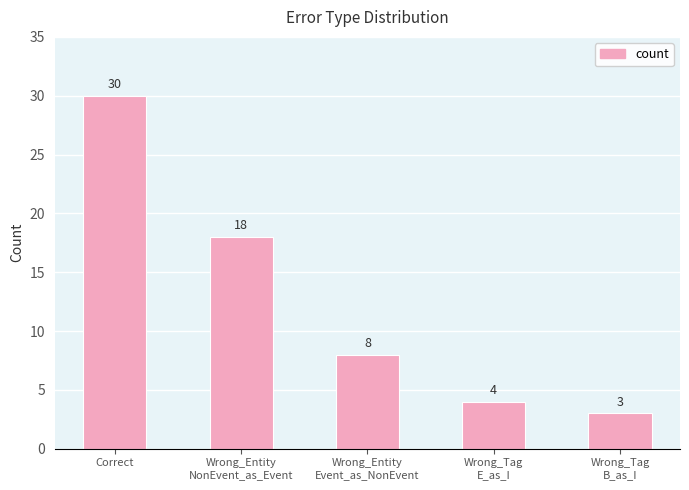

True or false: the data shows 13 at Wrong_Entity
Event_as_NonEvent.

False